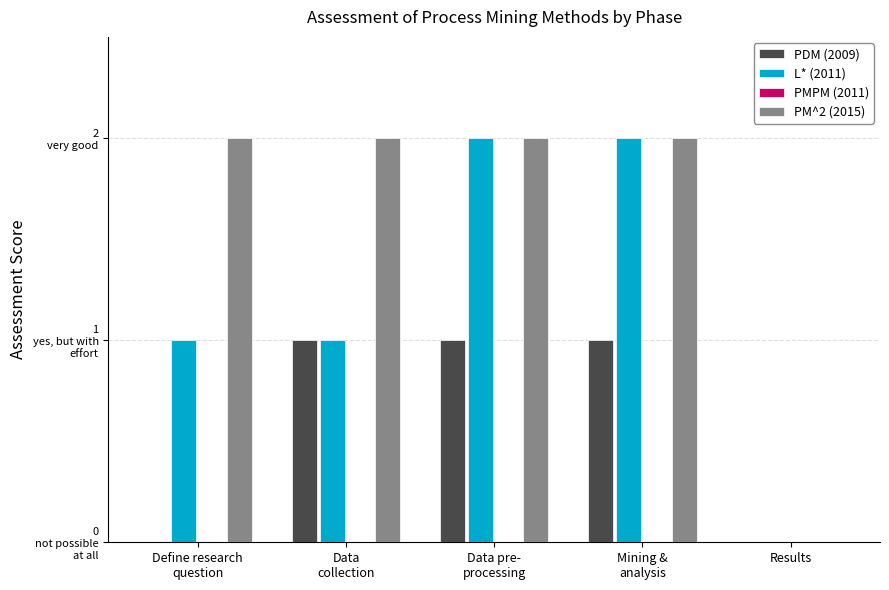

Reading left to right, transcribe all the data shown in this chart.

PDM (2009): 0	1	1	1	0
L* (2011): 1	1	2	2	0
PMPM (2011): 0	0	0	0	0
PM^2 (2015): 2	2	2	2	0